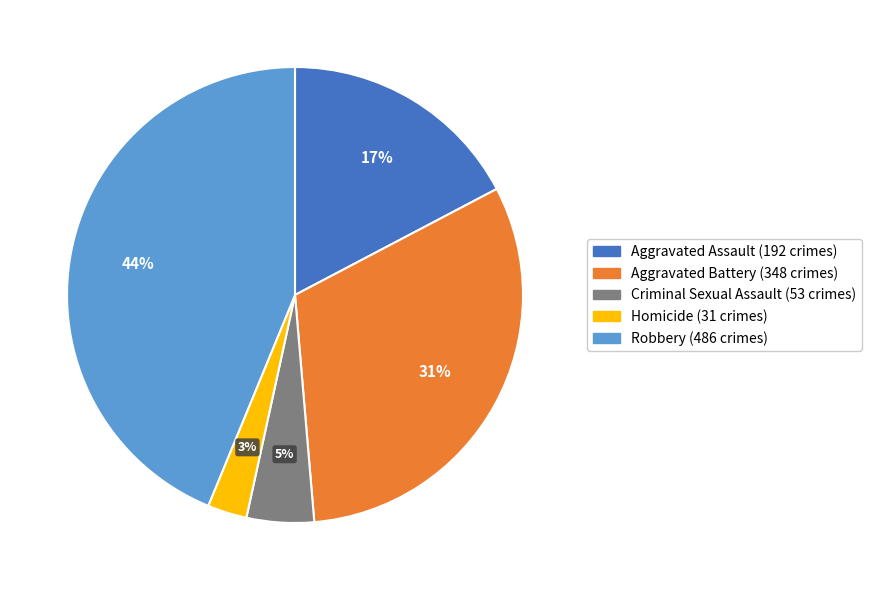

Between Criminal Sexual Assault and Robbery, which is larger?

Robbery